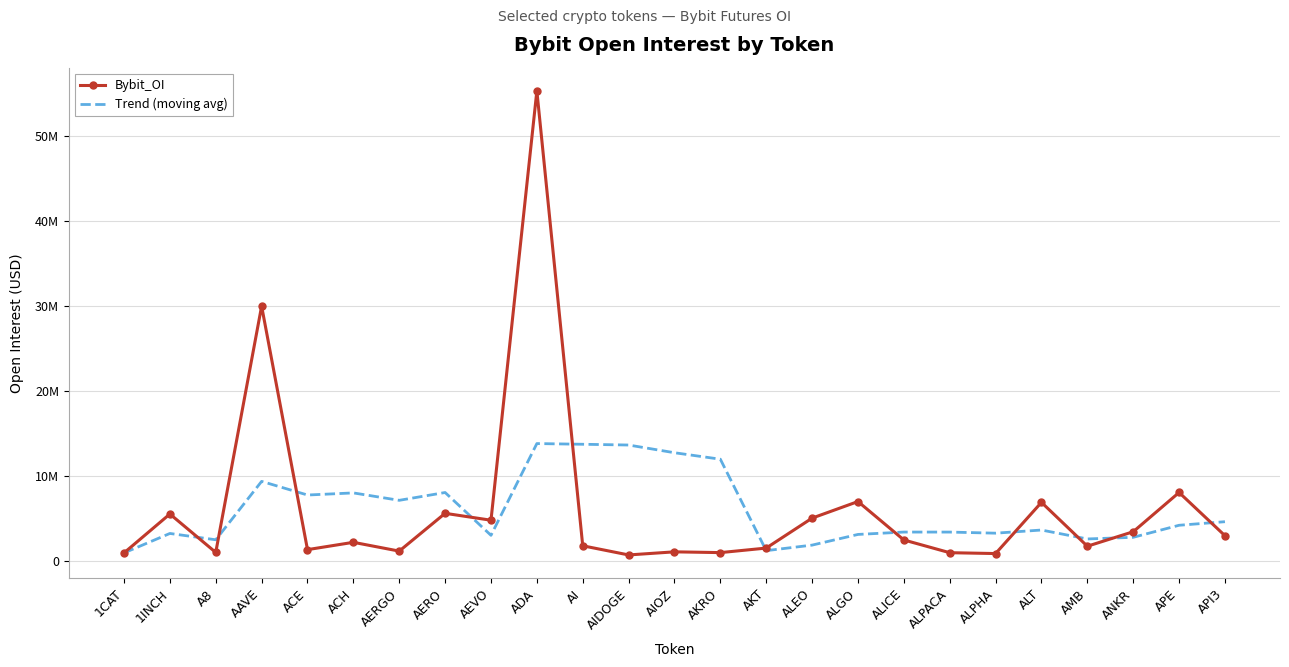

At how many categories does at least one series exceed 28331848?

2